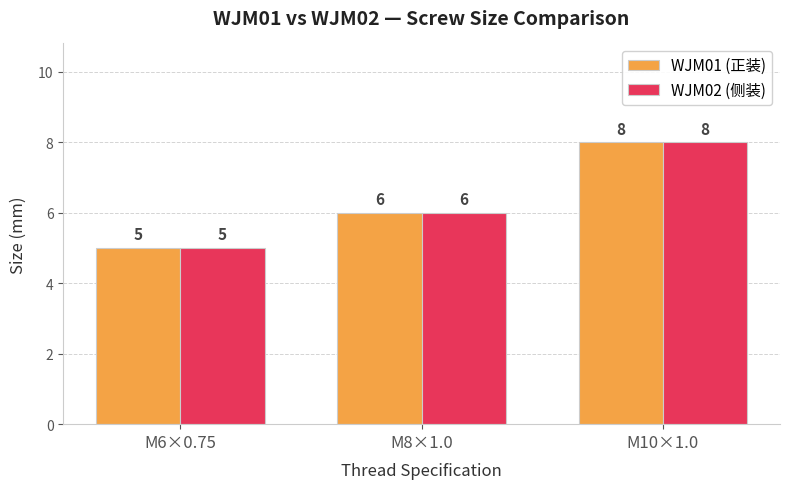

Rank the categories by WJM01 (正装) value from lowest to highest.

M6×0.75, M8×1.0, M10×1.0